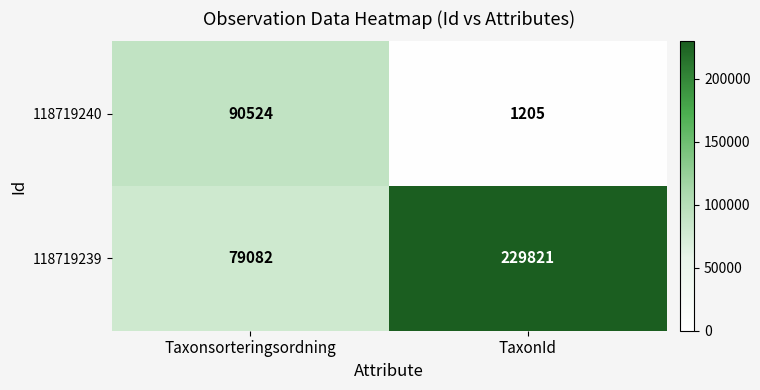

Is it true that 118719239 equals 229821 at TaxonId?

True